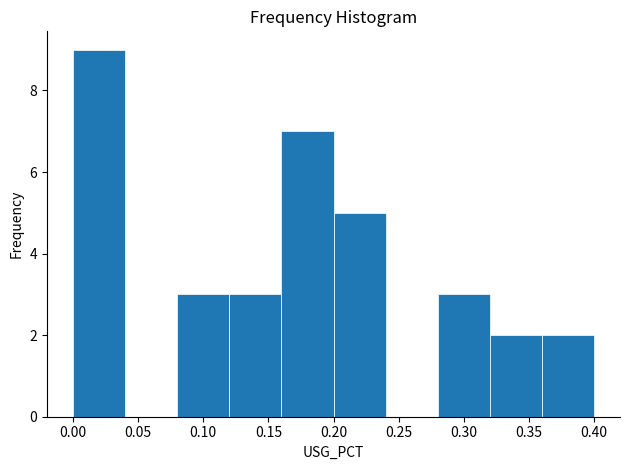

Reading left to right, list every bar in this chart as the range it spans on the x-axis followed by its height. The values are not printed on the chart, so give them approximately, as read against the axis.

0.00 to 0.04: 9
0.04 to 0.08: 0
0.08 to 0.12: 3
0.12 to 0.16: 3
0.16 to 0.20: 7
0.20 to 0.24: 5
0.24 to 0.28: 0
0.28 to 0.32: 3
0.32 to 0.36: 2
0.36 to 0.40: 2